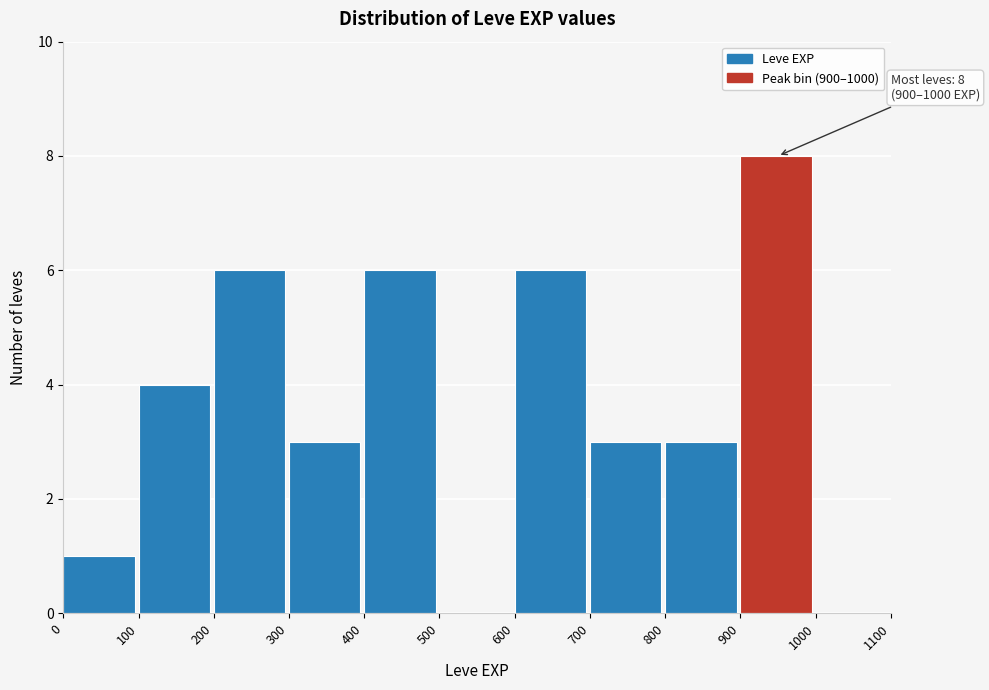

Which range on the x-axis has the tallest bar?

900 to 1000